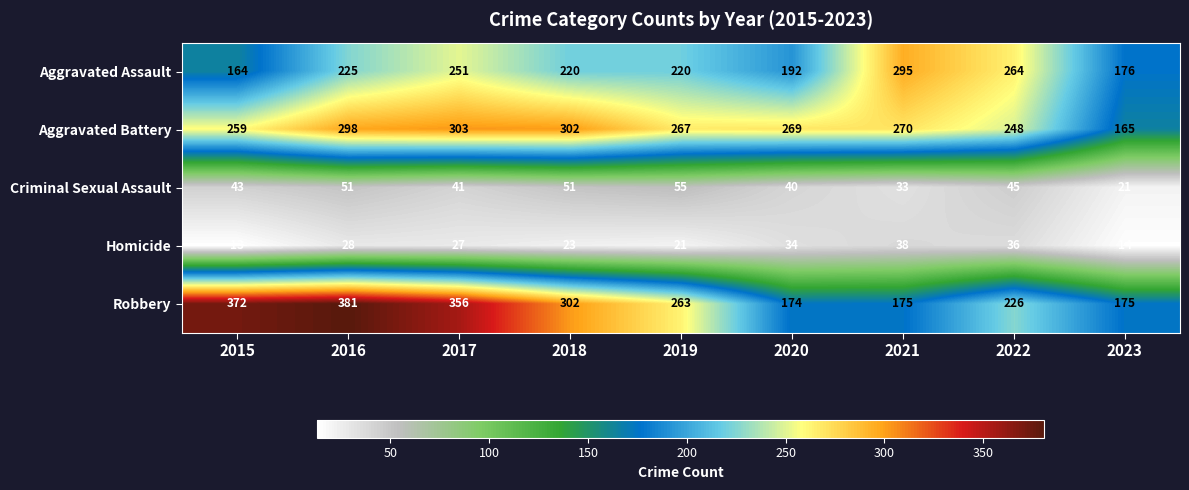

List the series in order of their peak value, lowest first.

Homicide, Criminal Sexual Assault, Aggravated Assault, Aggravated Battery, Robbery